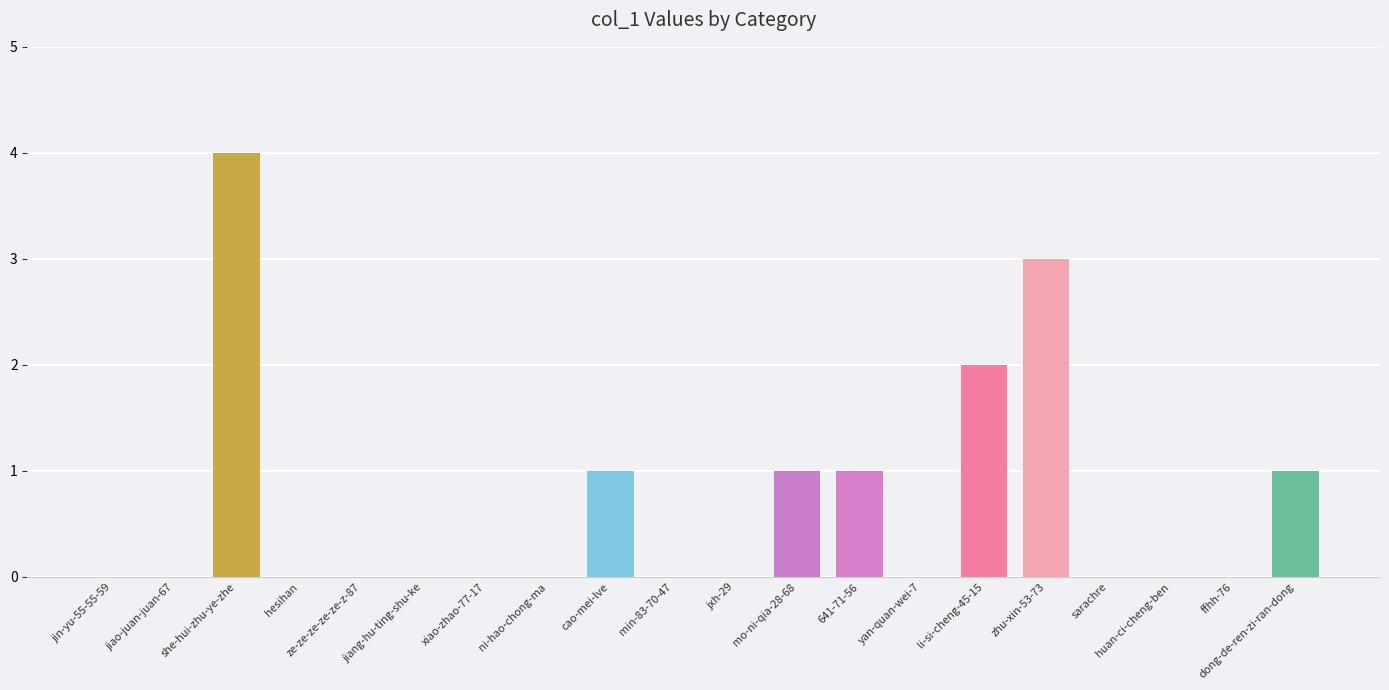

Are the bars horizontal?

No